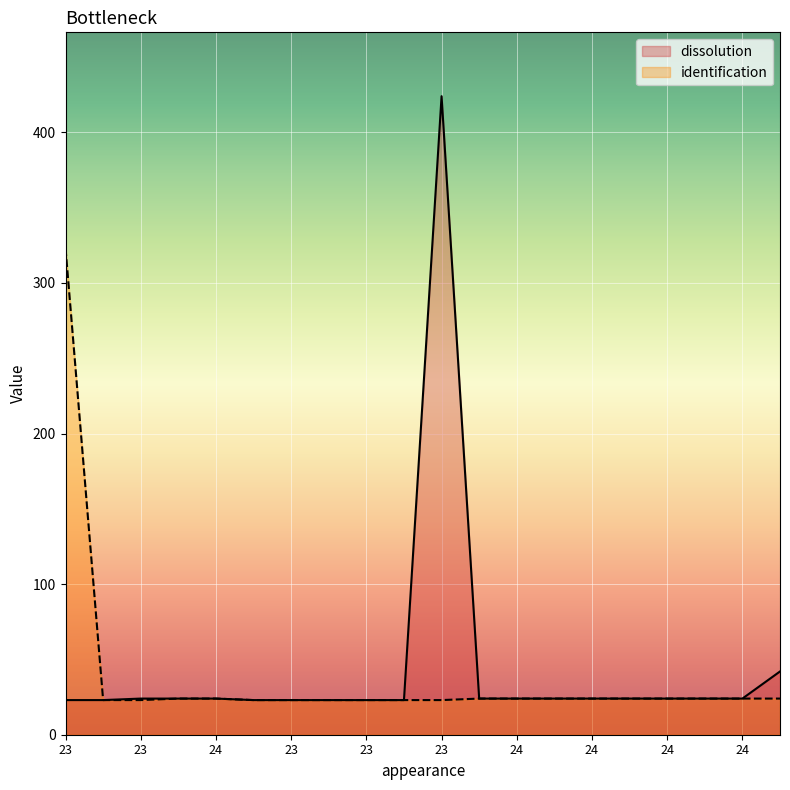

The dissolution series shows 42 at 24. True or false?

False